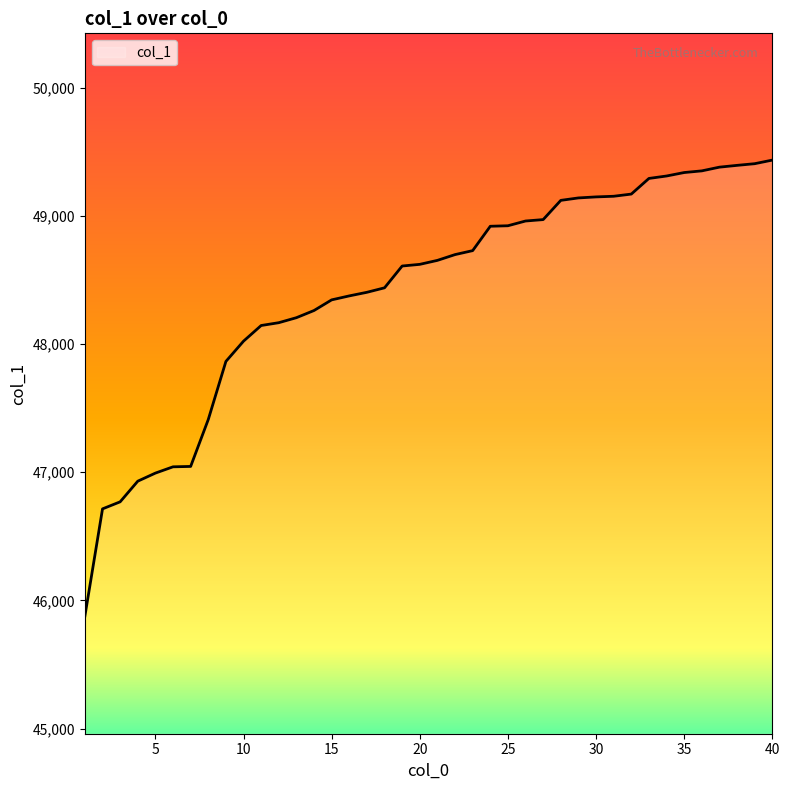

What is the smallest value displayed?

45878